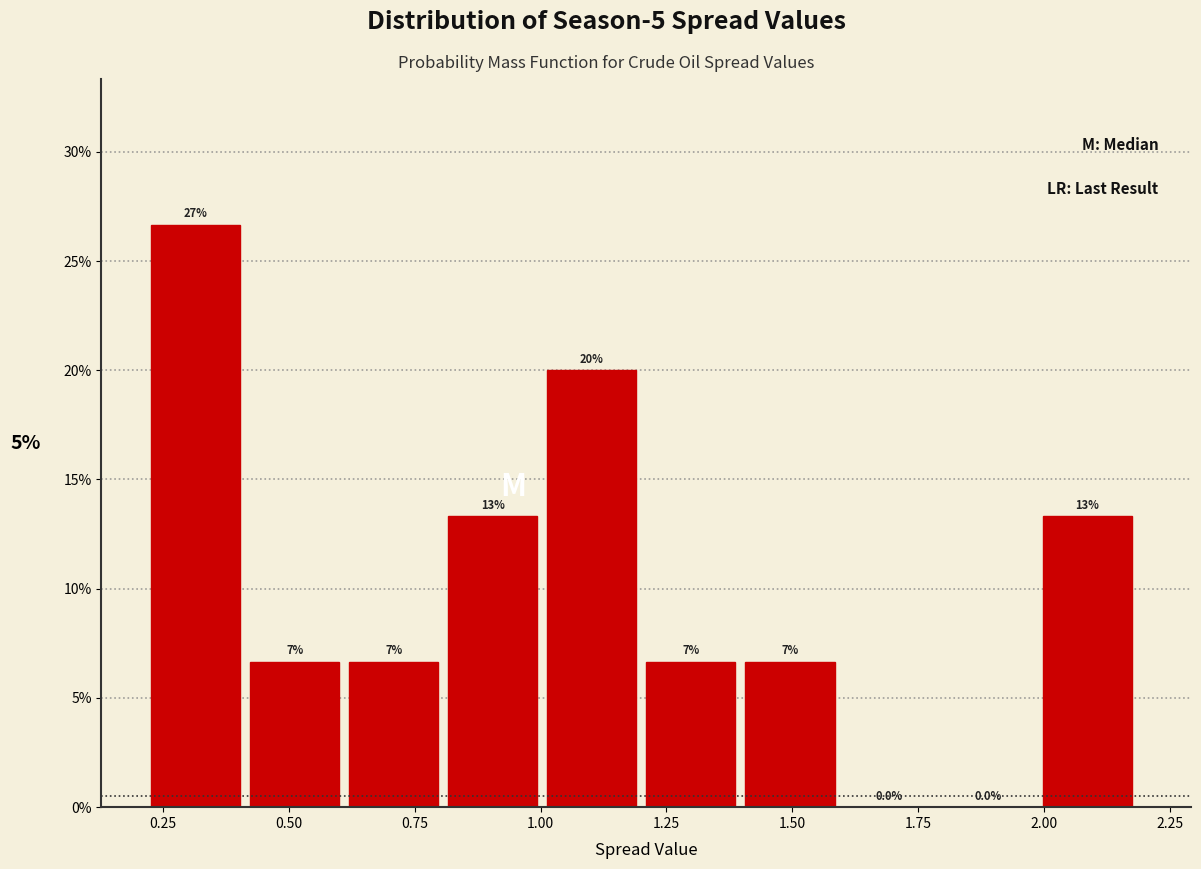

Read against the x-axis, roughly where is the centre of the tallest bar?

0.30